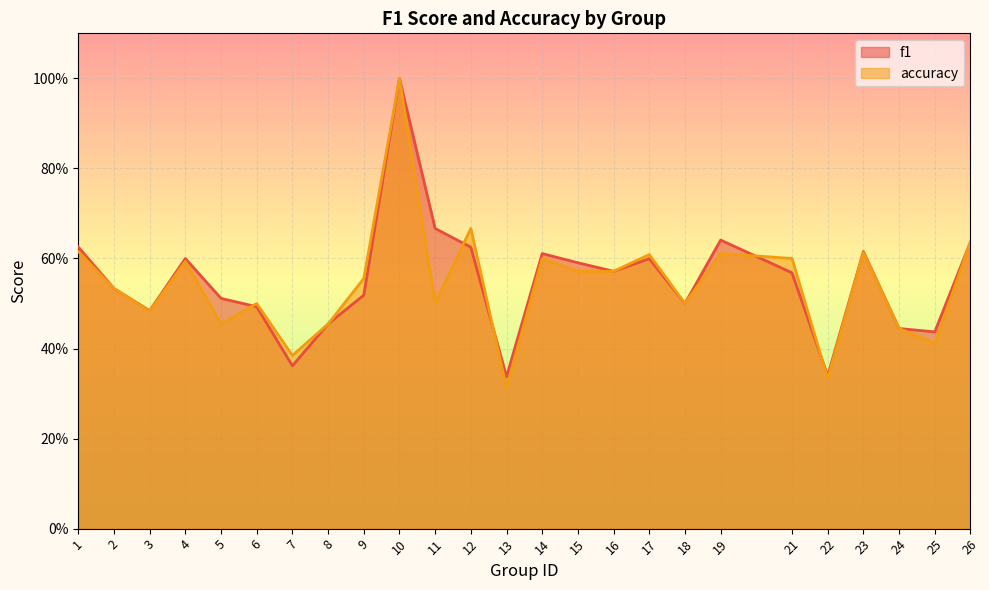

What is the difference between the maximum and minimum values in the accuracy series?

0.7